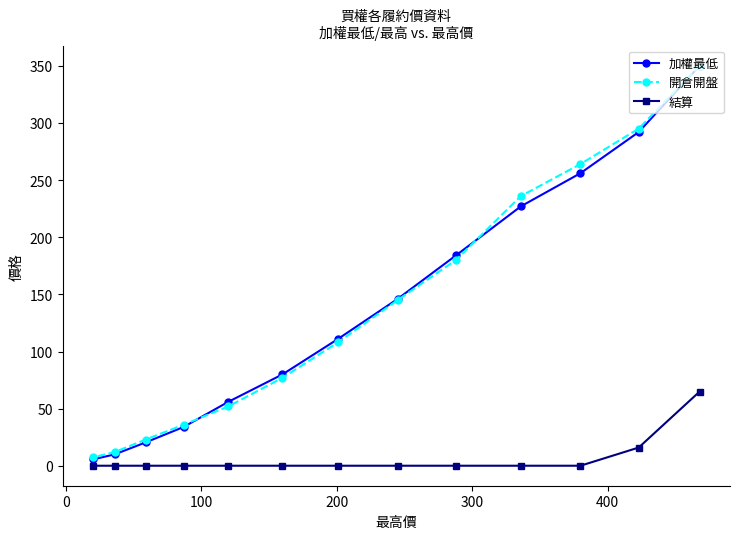

What is the value of the 加權最低 point at the 5th from the left?

56.0